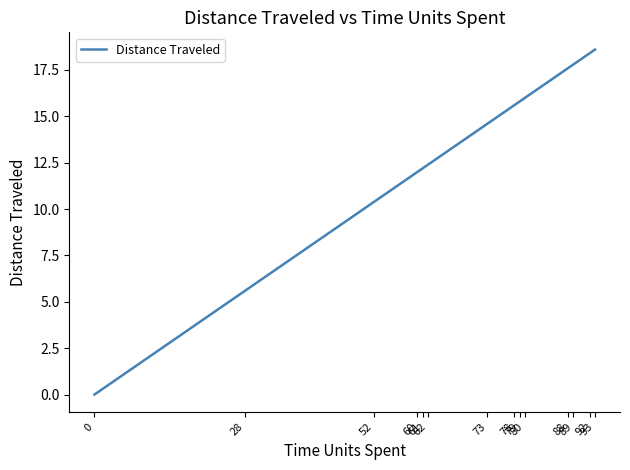

Is it true that the value at 89 is 30.5?

False